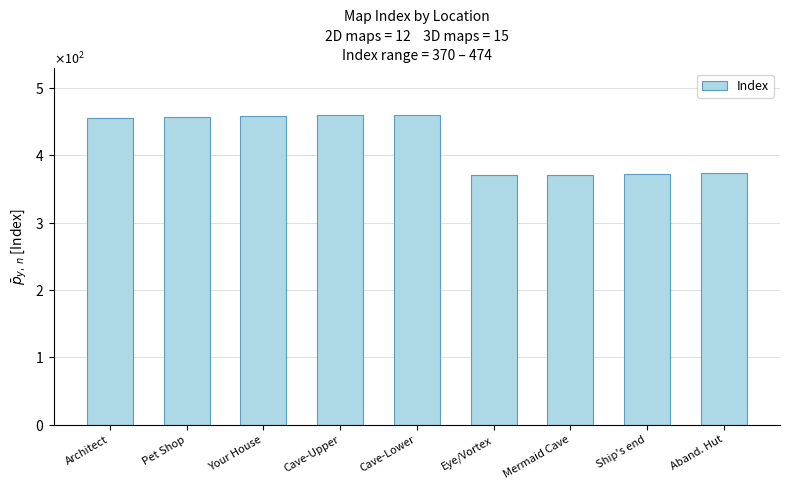

What position from the left is Mermaid Cave?

7